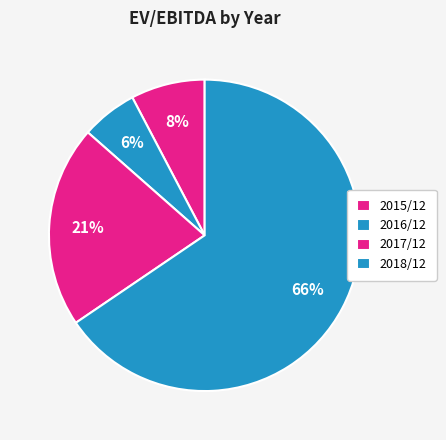

How many segments does this pie chart have?

4